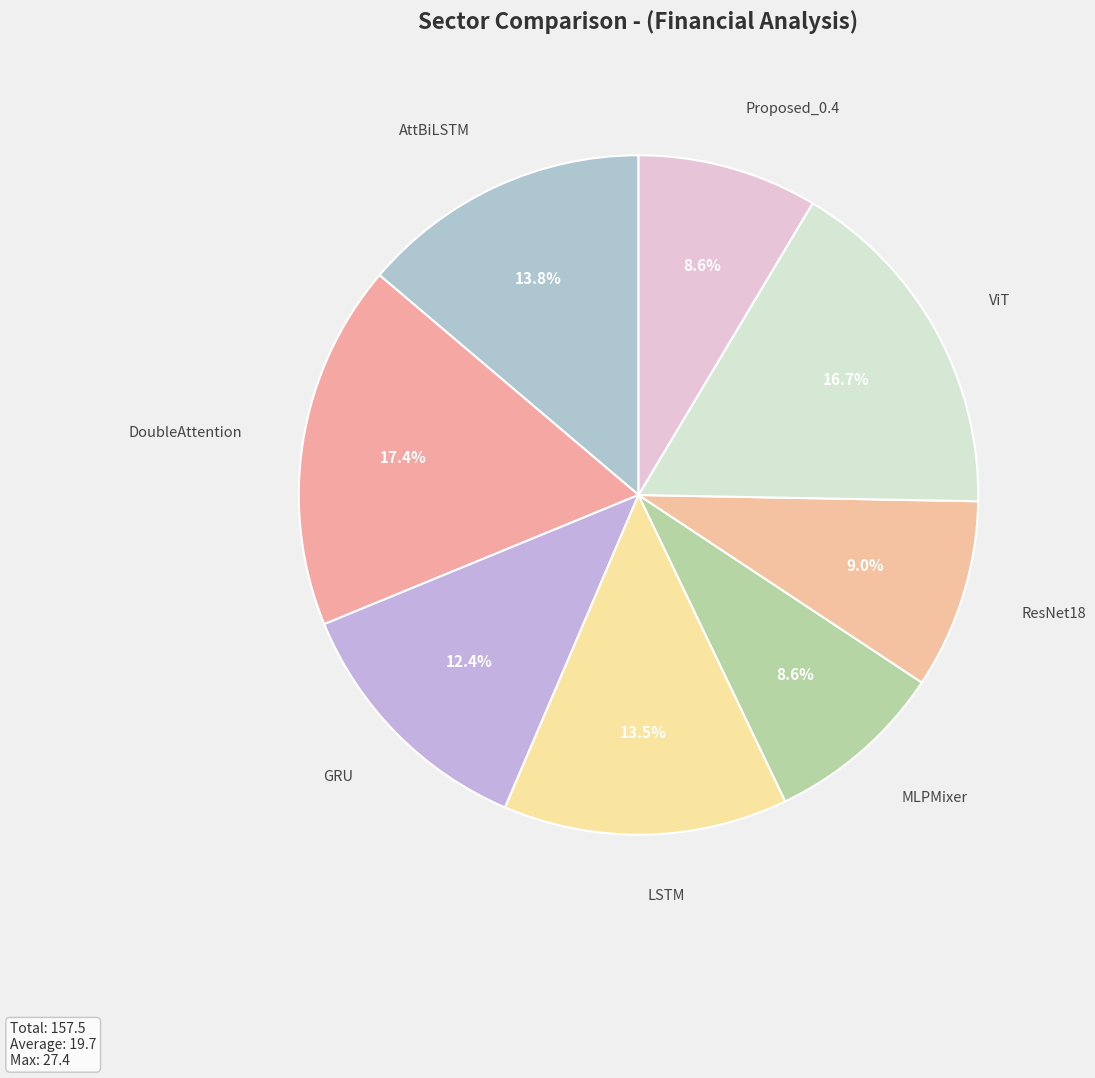

Which slice is the largest?

DoubleAttention